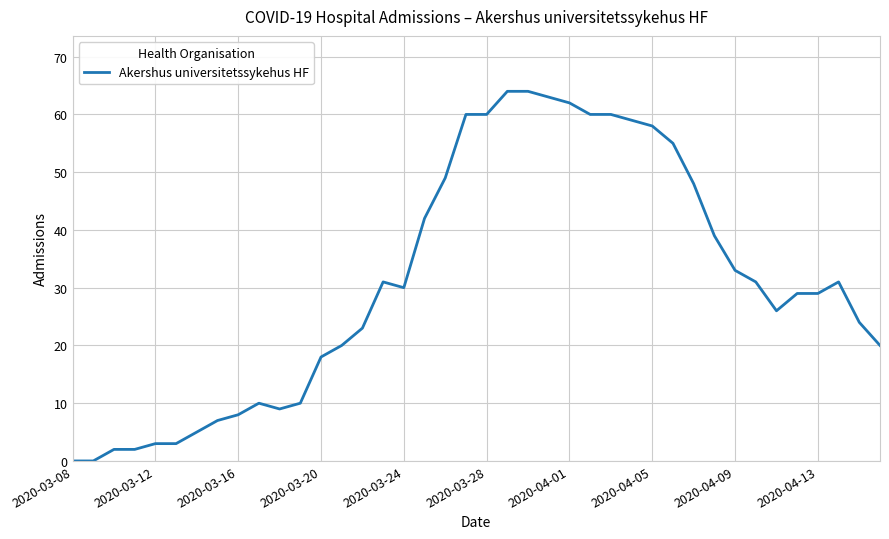

What is the difference between the maximum and minimum values?

64